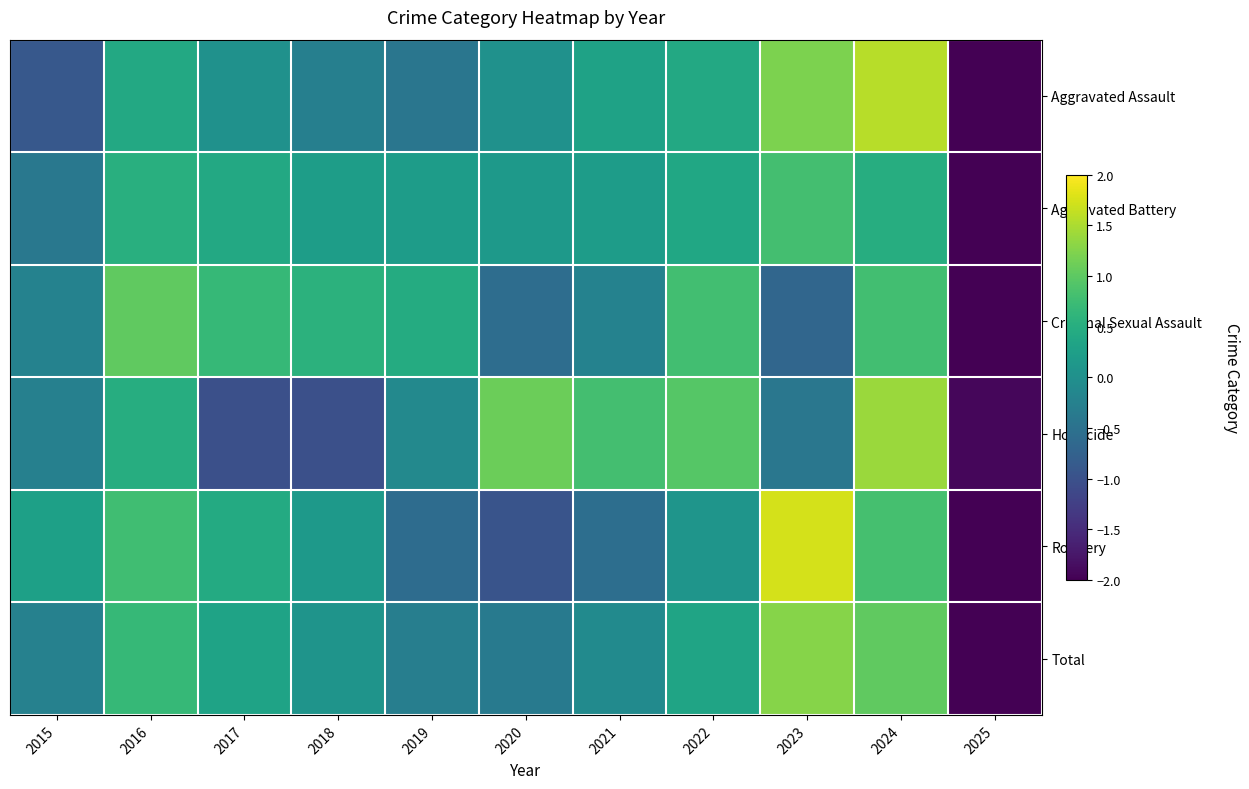

Which series changed the most between 2016 and 2024?

Aggravated Assault